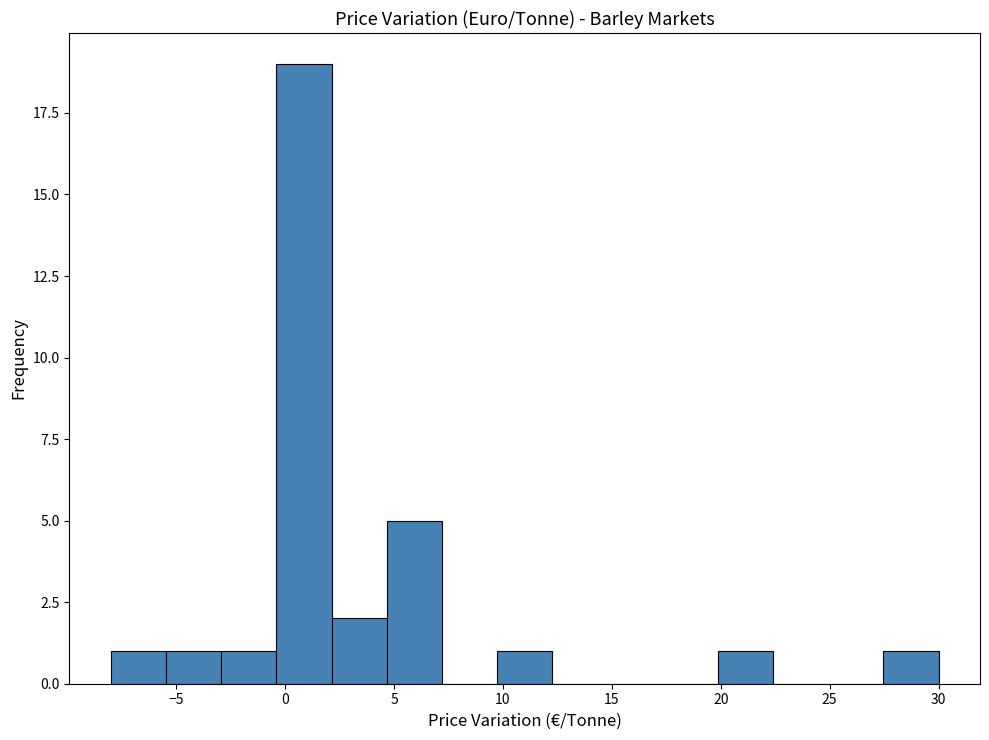

What is the height of the bar covering -0.5 to 2.0 on the x-axis? Neither the bar edges nor the heights are printed on the chart, so give them approximately, as read against the axes.

19